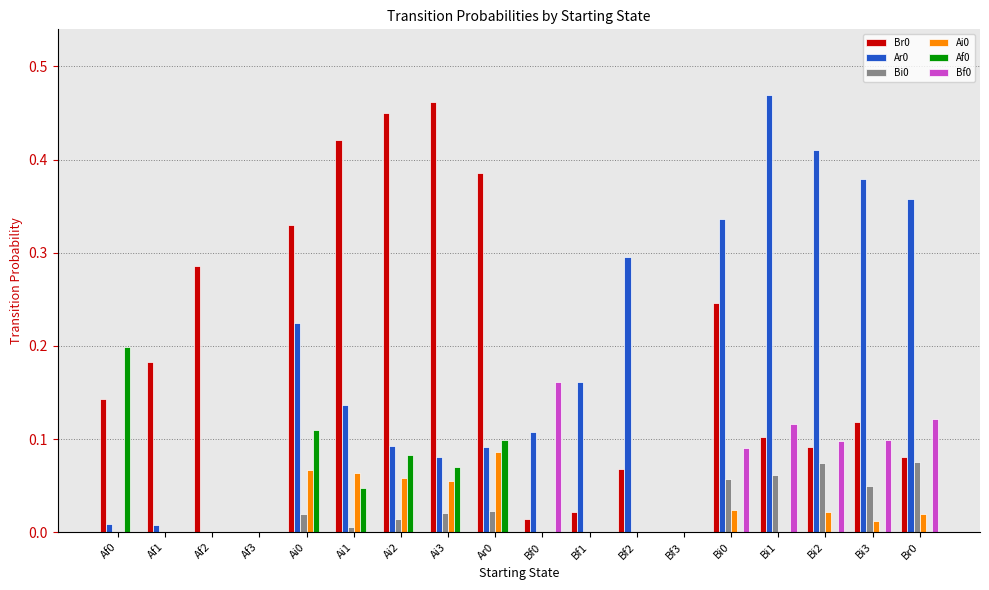

Is the value of Af0 at Ai2 greater than the value of Ai0 at Bi0?

Yes